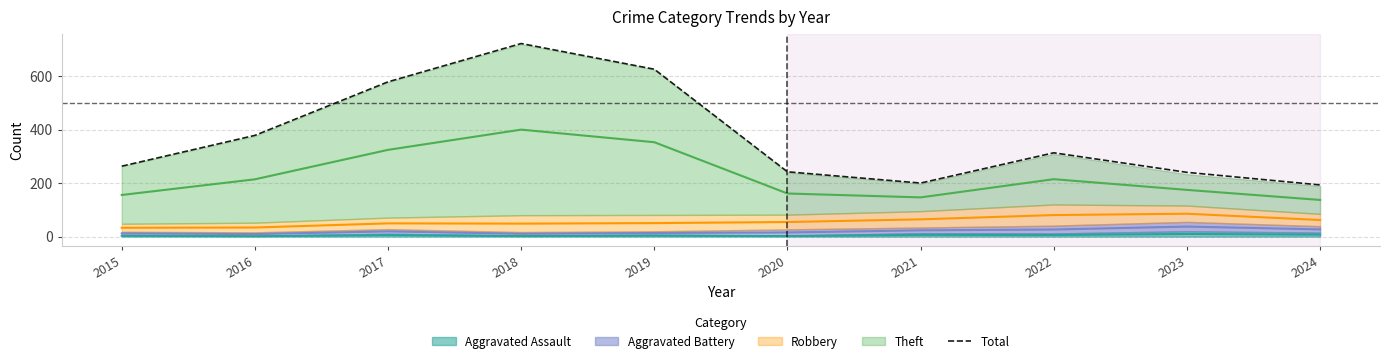

What is the value of the 6th point from the left?

242